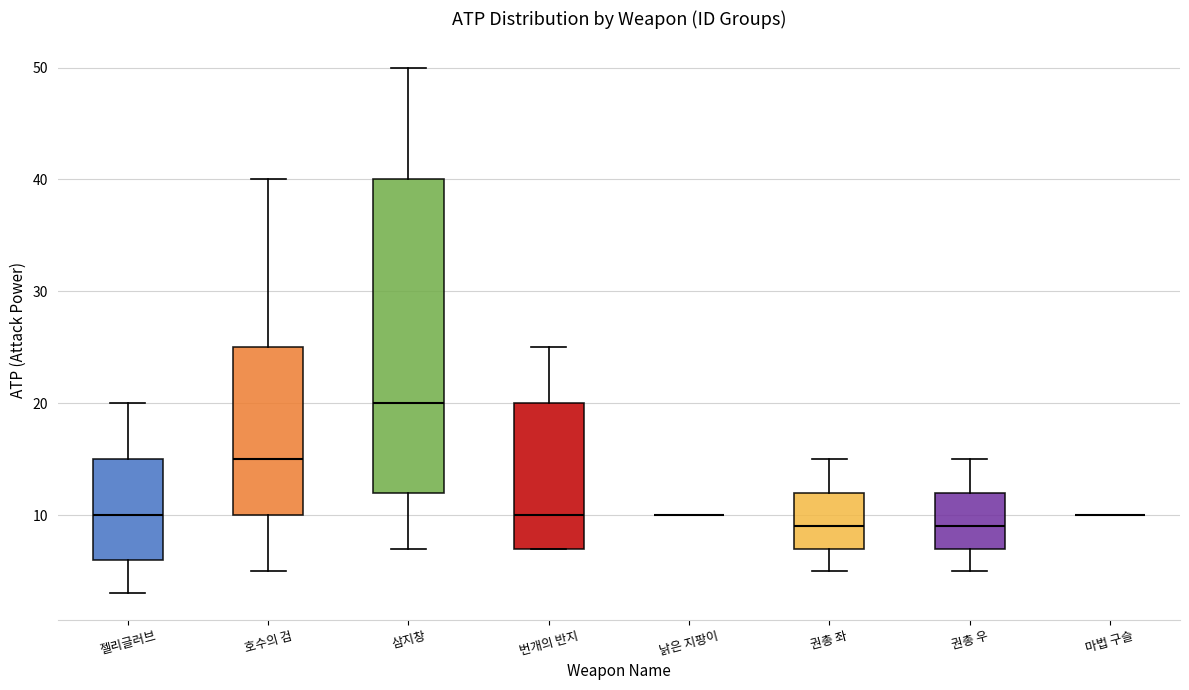

Reading left to right, read every box against the y-axis: the position of its median line, the range the box covers, and the ends of its whiskers. The values are not printed on the chart, so give them approximately, as read against the axis.

젤리글러브: median 10, box 6 to 15, whiskers 3 to 20
호수의 검: median 15, box 10 to 25, whiskers 5 to 40
삼지창: median 20, box 12 to 40, whiskers 7 to 50
번개의 반지: median 10, box 7 to 20, whiskers 7 to 25
낡은 지팡이: box collapsed to a line at 10, whiskers 10 to 10
권총 좌: median 9, box 7 to 12, whiskers 5 to 15
권총 우: median 9, box 7 to 12, whiskers 5 to 15
마법 구슬: box collapsed to a line at 10, whiskers 10 to 10